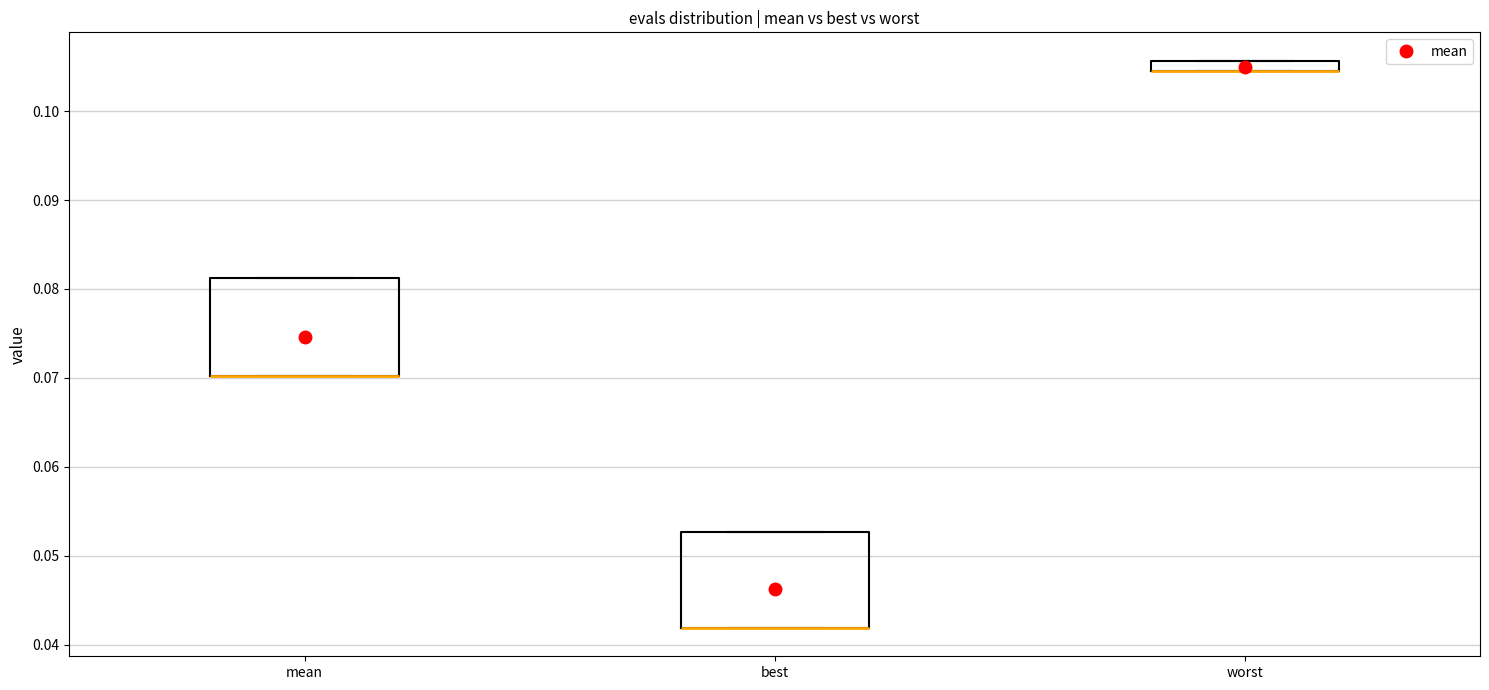

Where is the lower edge of the box for best on the y-axis? The values are not printed on the chart, so give them approximately, as read against the axis.

0.042